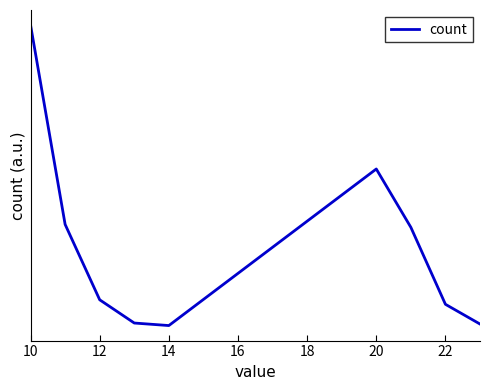

Does the chart display data point markers on the line(s)?

No